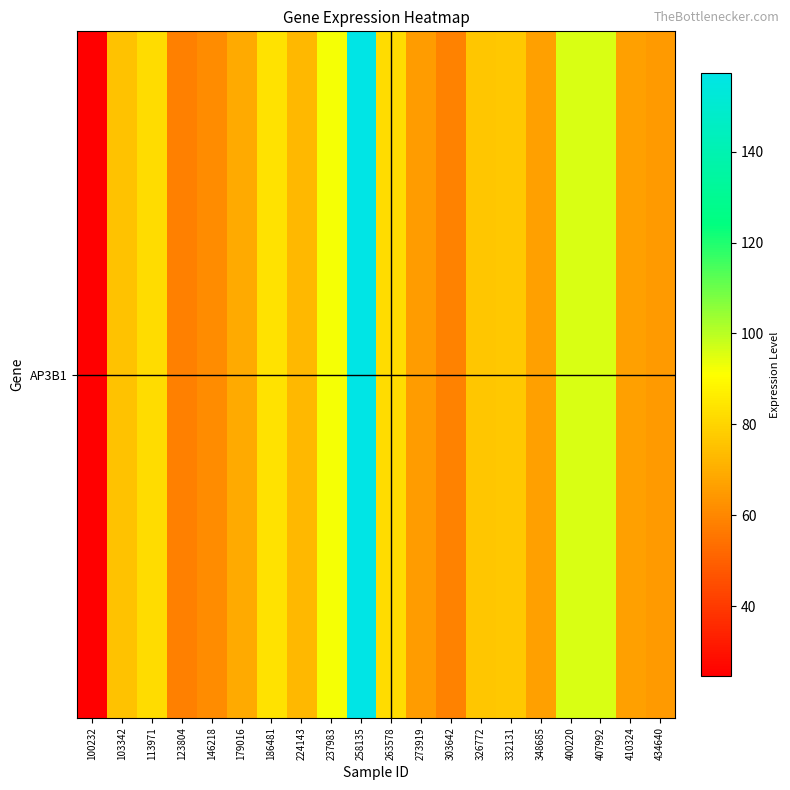

Reading left to right, transcribe all the data shown in this chart.

24.8	75.0	81.7	57.9	61.1	68.9	83.6	72.7	92.3	157.2	81.9	65.3	58.6	76.4	76.8	66.3	96.1	96.0	66.2	64.7